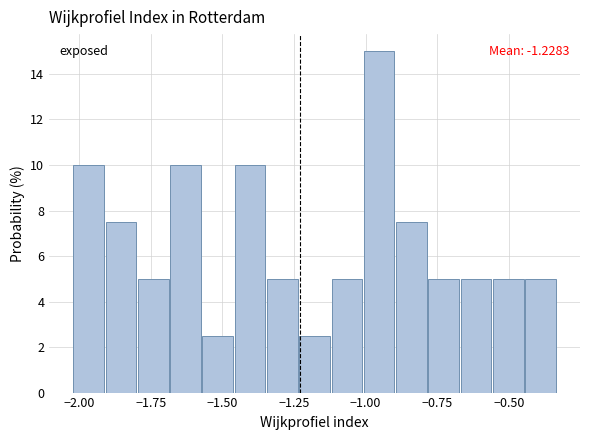

Read against the x-axis, roughly where is the centre of the tallest bar?

-0.95